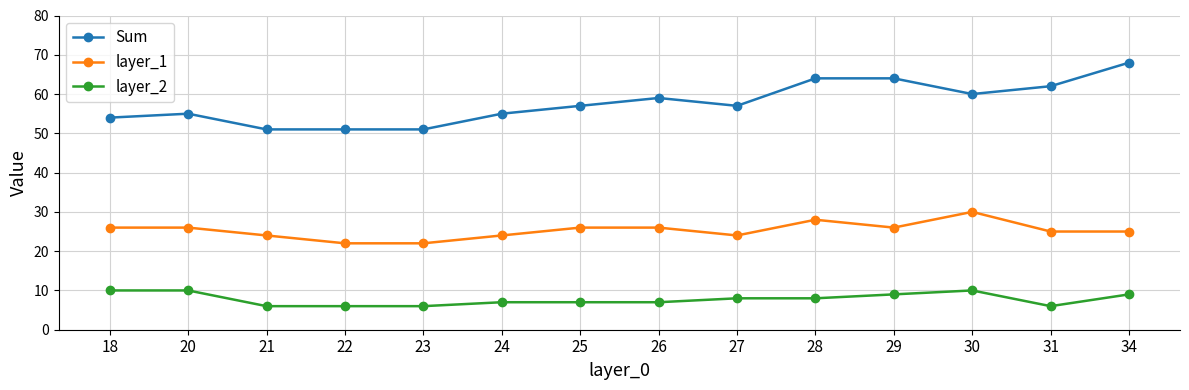

What is the difference between the highest and lowest values at 27?

49